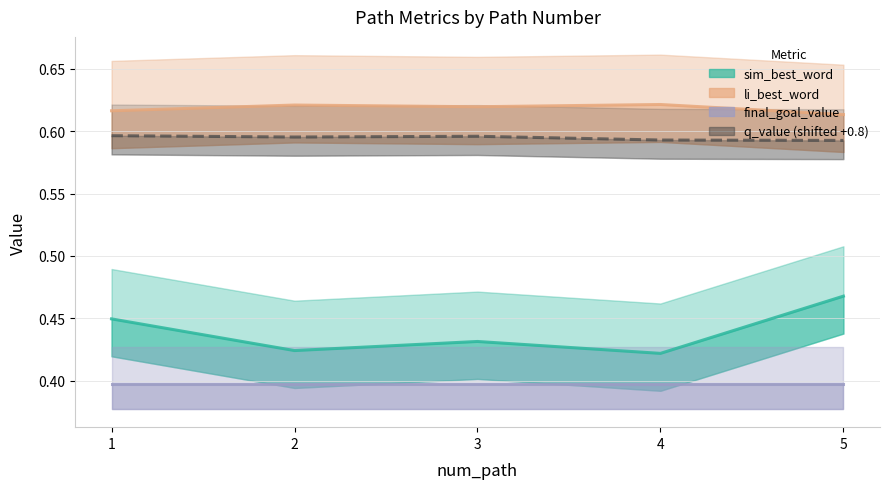

Is this an area chart (filled region under the line)?

No